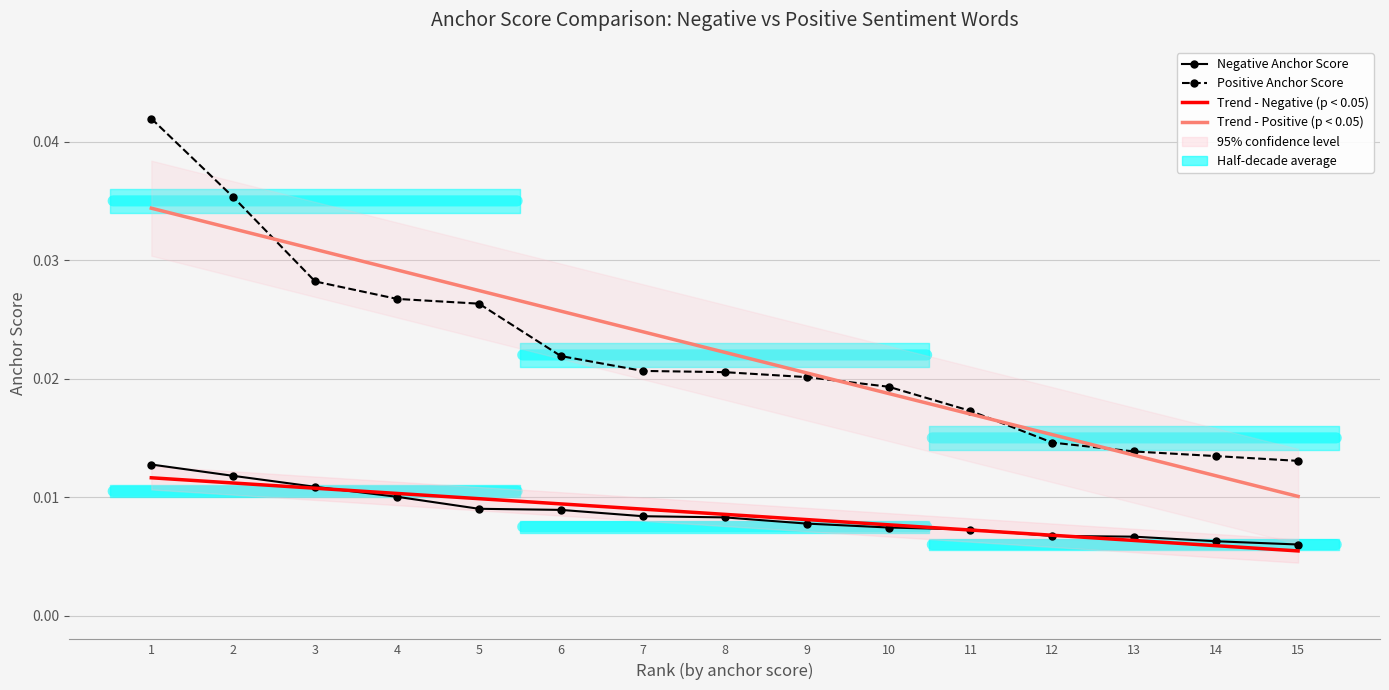

True or false: Negative Anchor Score and Positive Anchor Score cross at least once.

False